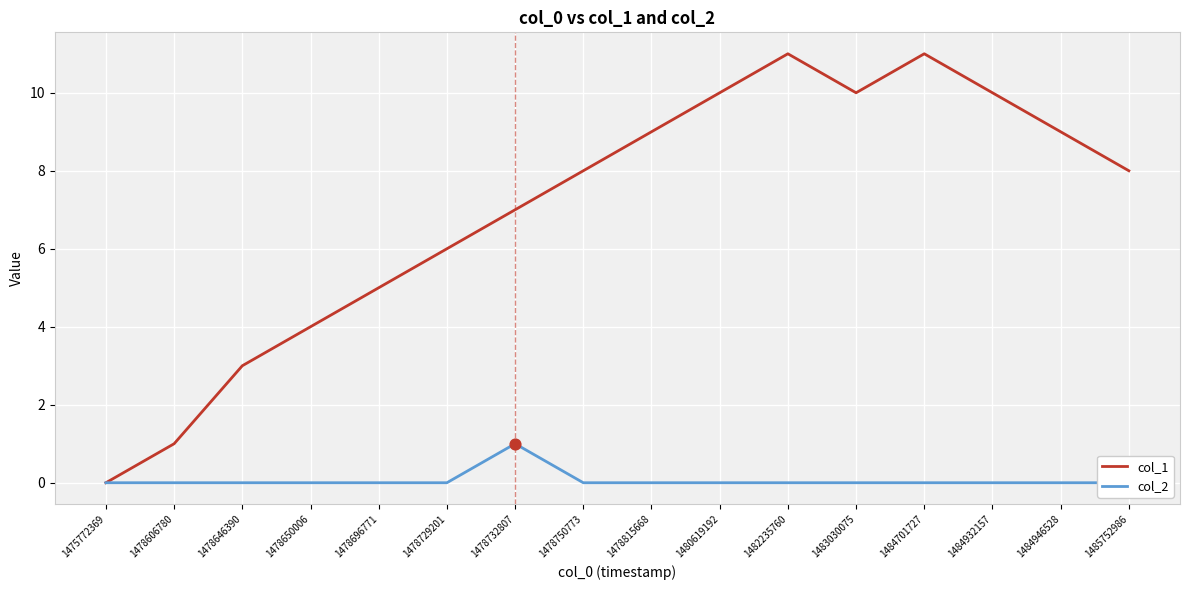

Which series reaches the maximum Y coordinate?

col_1